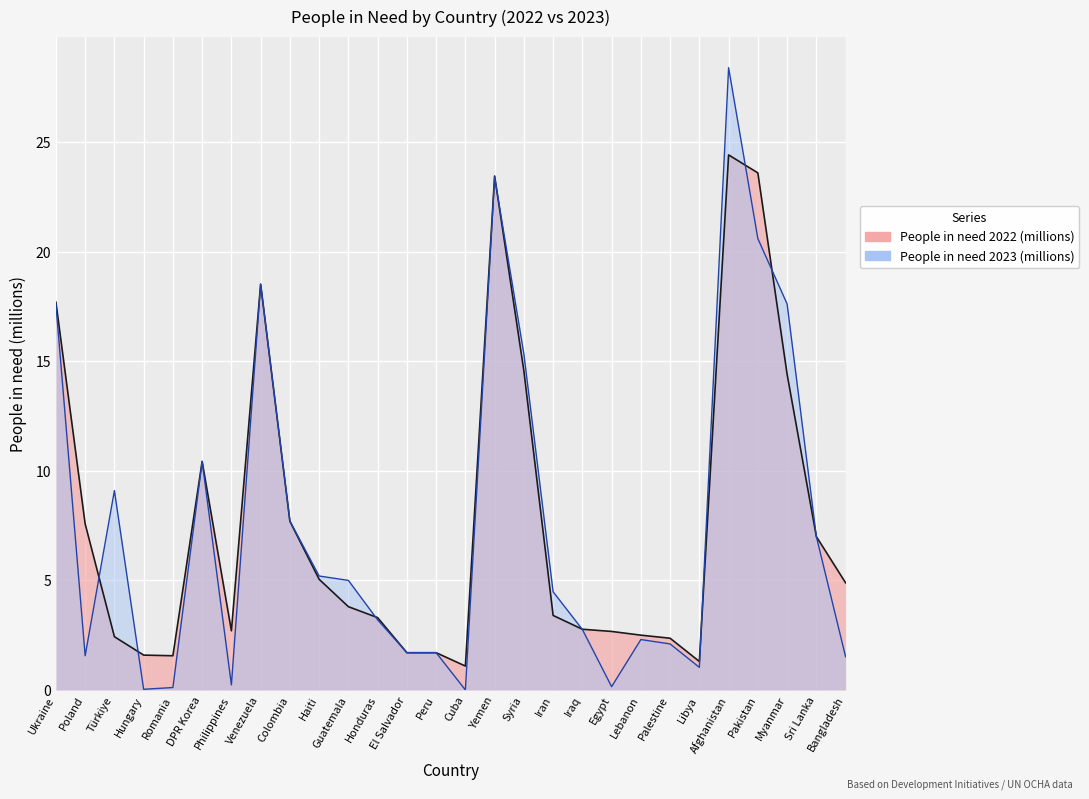

At Guatemala, list the series in order from smallest to largest.

People in need 2022 (millions), People in need 2023 (millions)